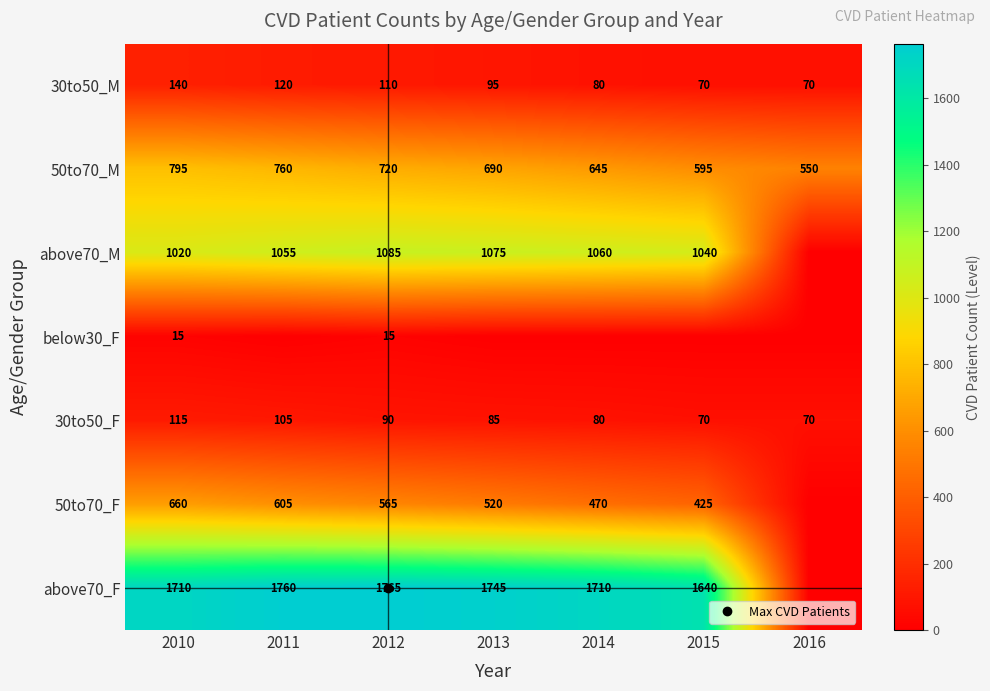

What is the total value across all series at 2015?

3840